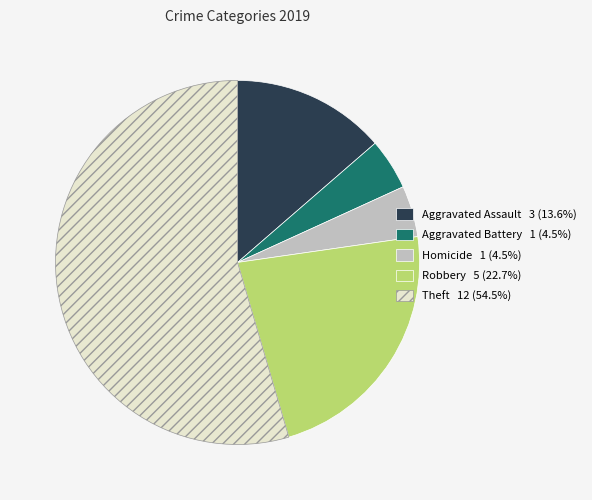

Approximately how many times larger is the value at Theft 12 (54.5%) compared to Robbery 5 (22.7%)?

2.4